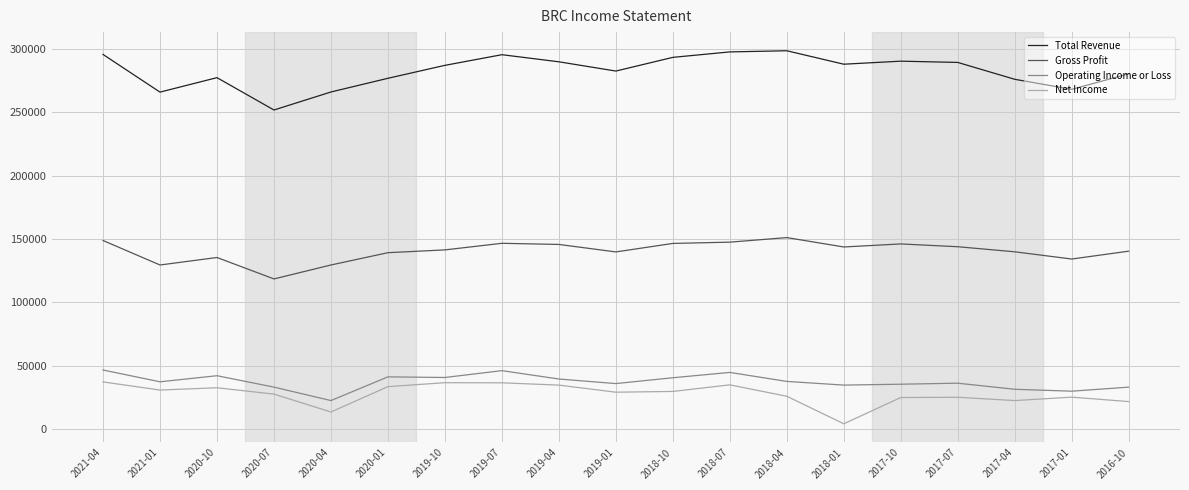

True or false: Net Income and Total Revenue cross at least once.

False